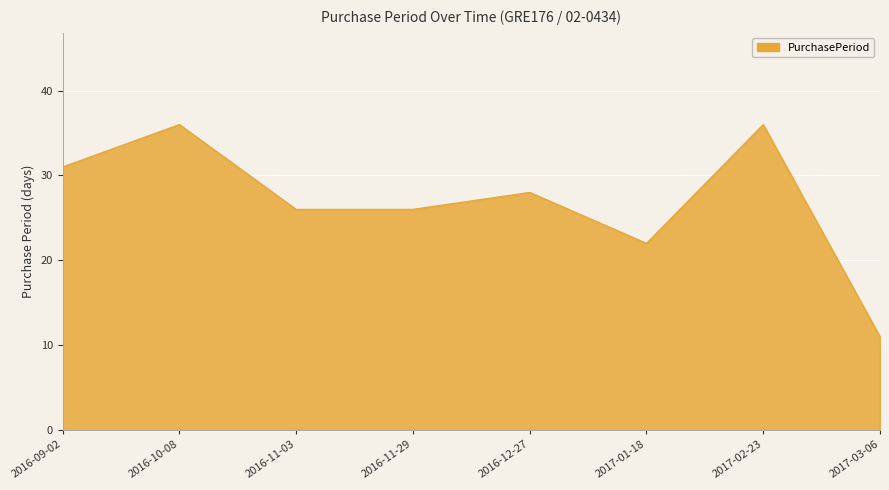

What is the smallest value displayed?

11